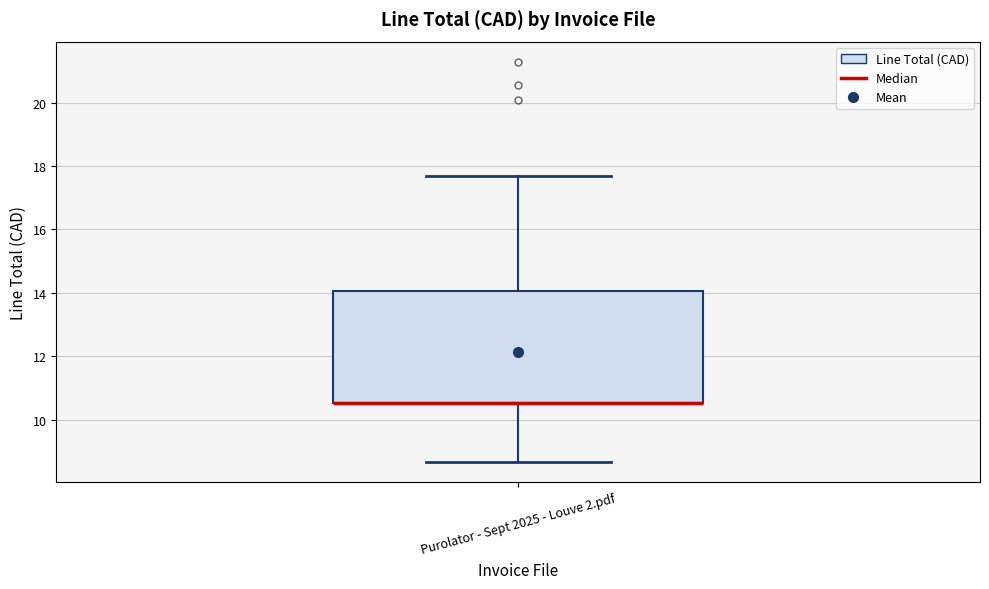

Transcribe this box plot: give where the median line is, the range the box spans, and where the two whiskers end, as read against the y-axis. The values are not printed on the chart, so give them approximately, as read against the axis.

median 10.6 (drawn on the box's lower edge), box 10.6 to 14.0, whiskers 8.6 to 17.6